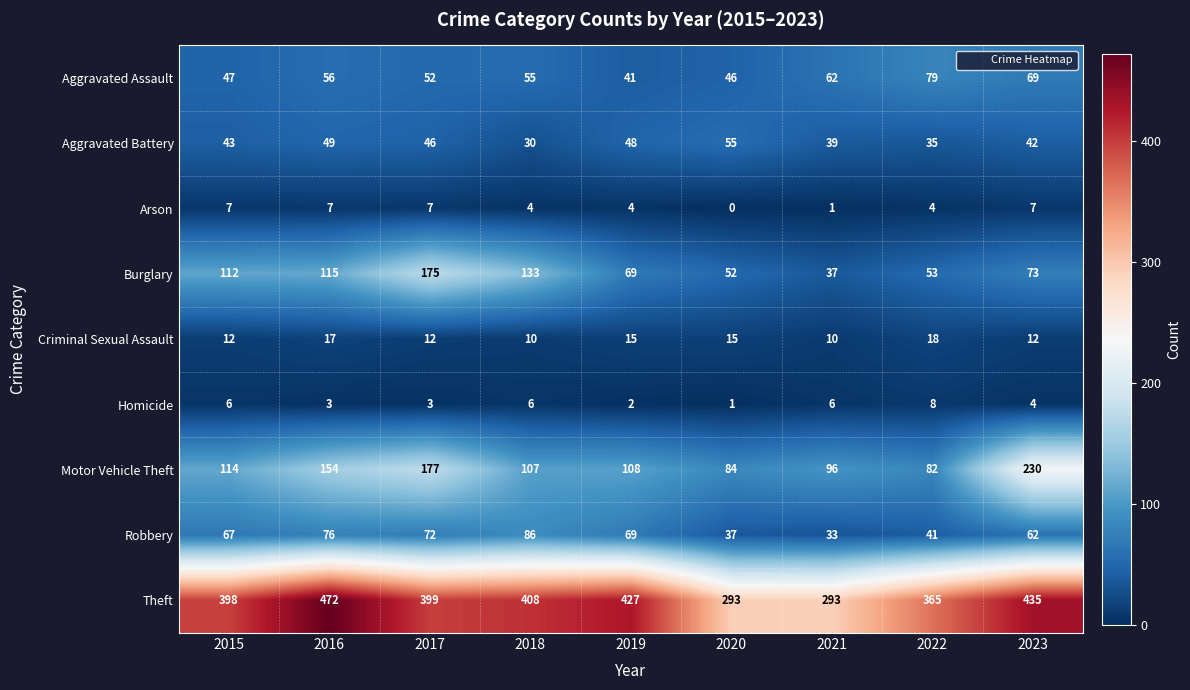

The value of Theft at 2018 is 603. True or false?

False